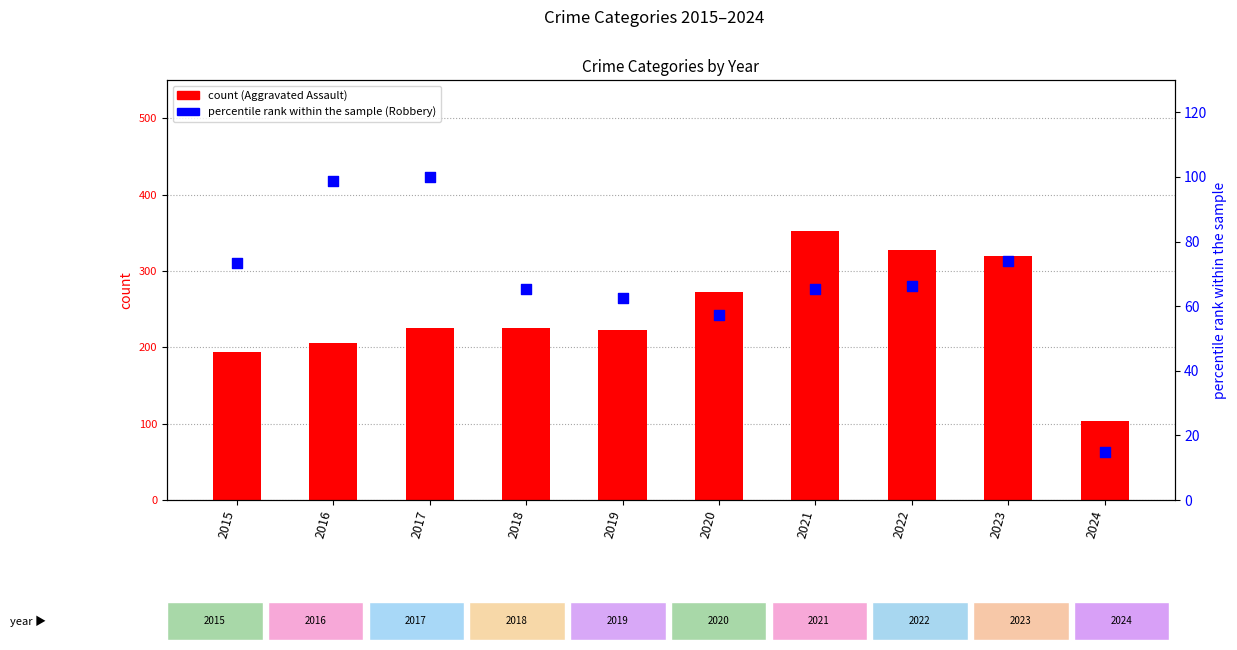

What are all the series names shown in the legend?

Aggravated Assault, Robbery